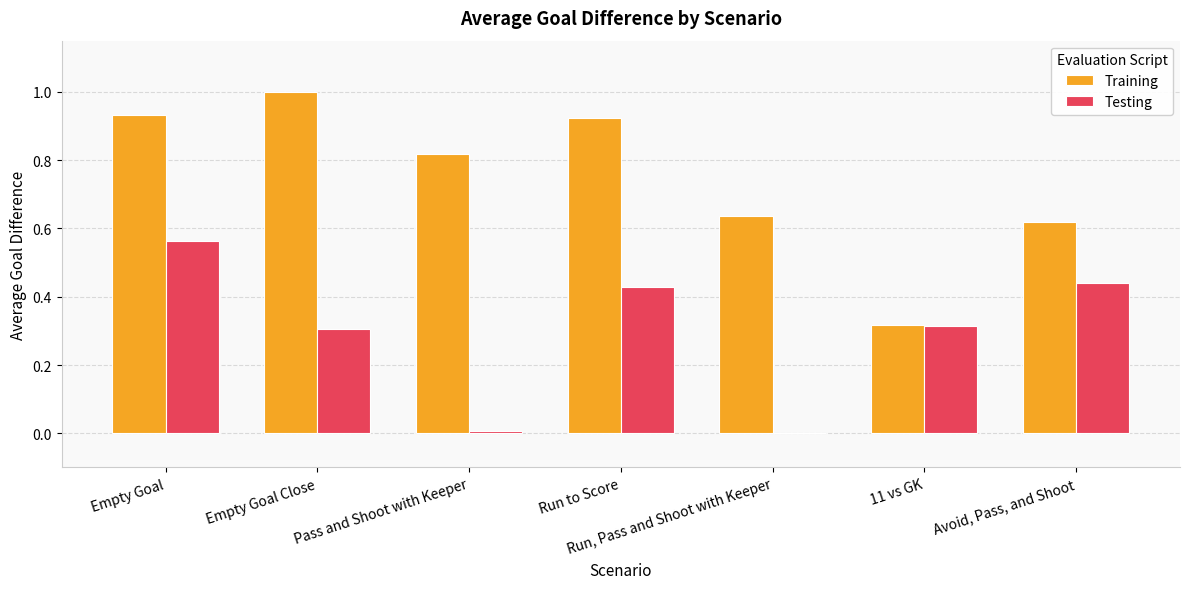

Is it true that Testing equals 0.3 at 11 vs GK?

True